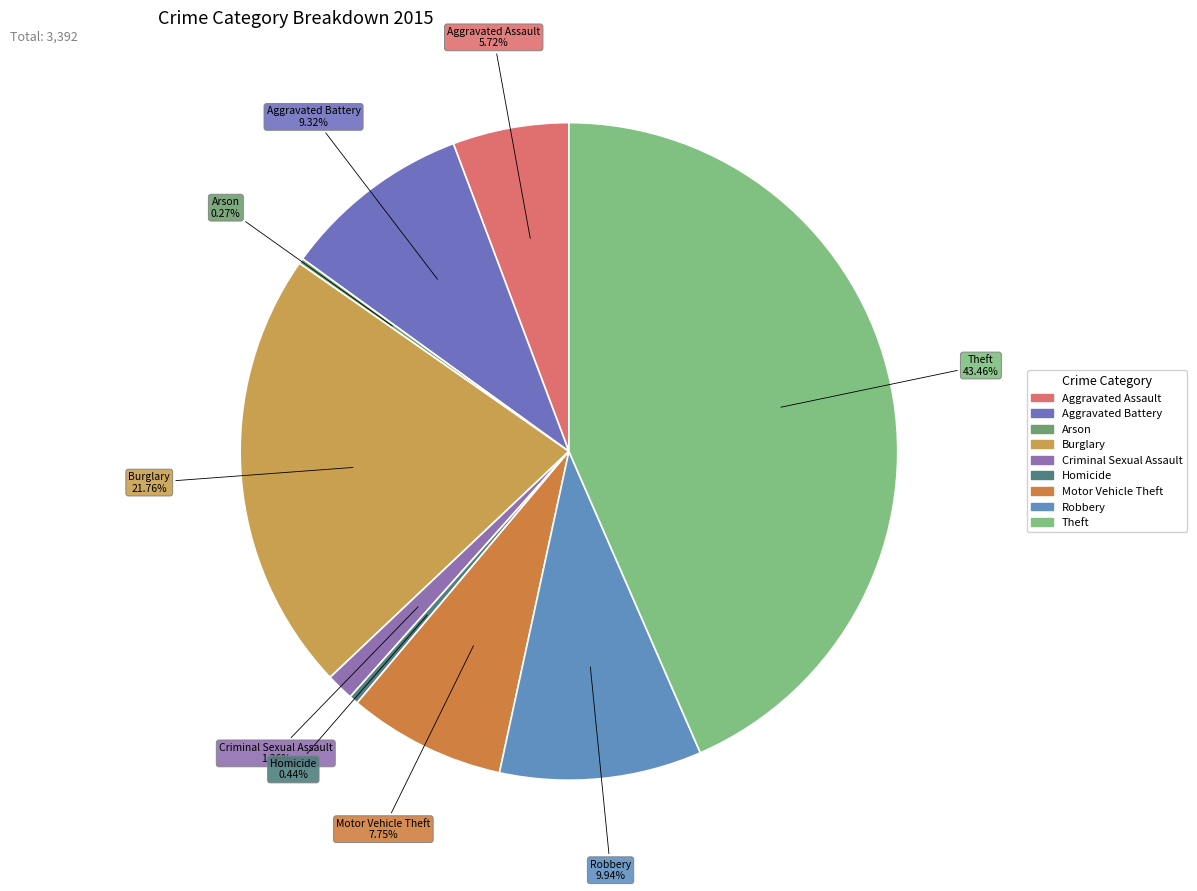

Is the sum of Robbery and Criminal Sexual Assault greater than half?

No